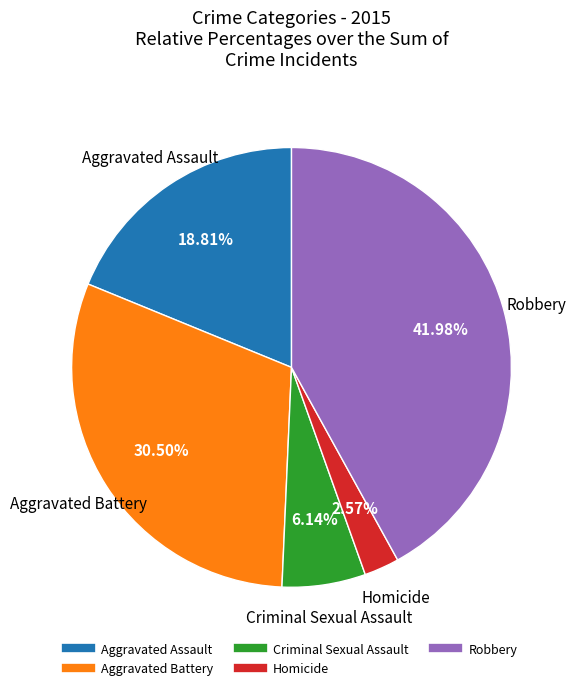

Which slice is the smallest?

Homicide